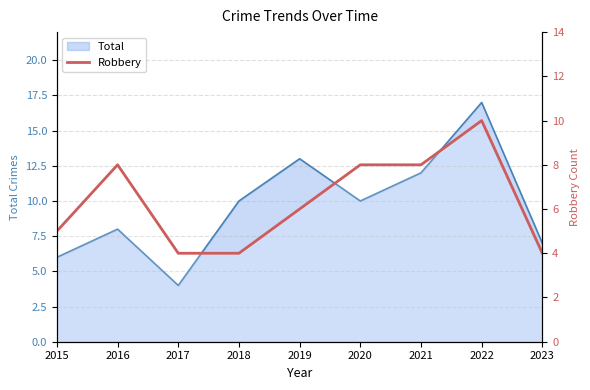

Reading right to left, what are all the values shown in this chart?

2023=4	2022=10	2021=8	2020=8	2019=6	2018=4	2017=4	2016=8	2015=5